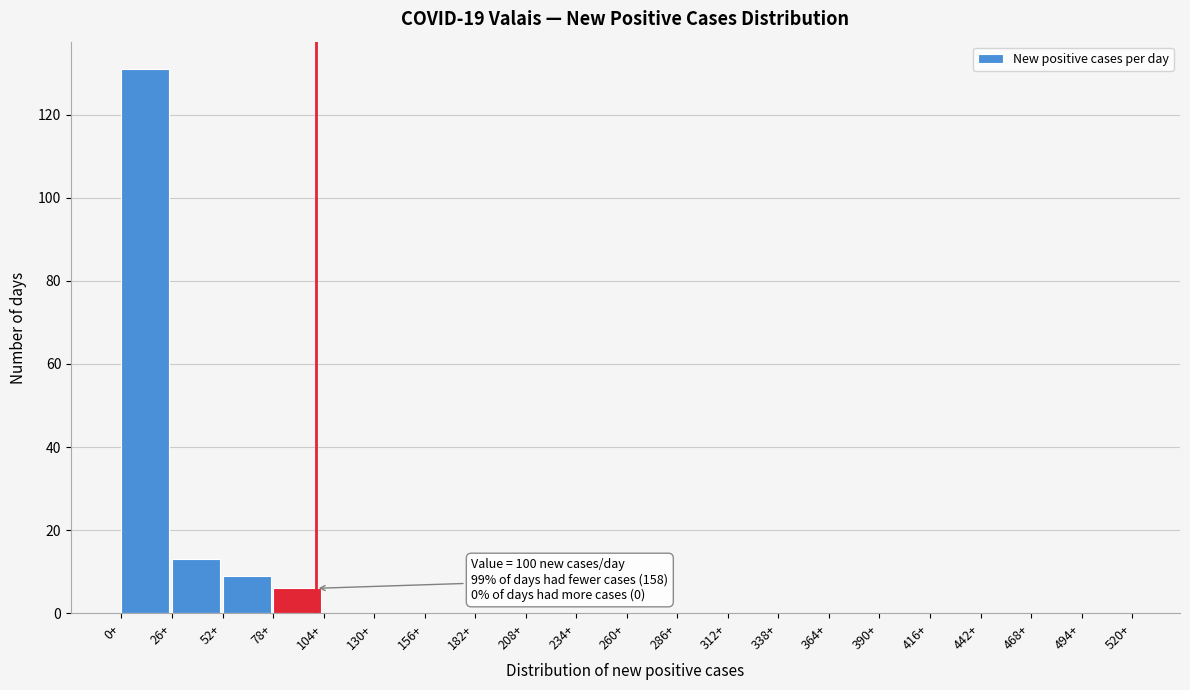

Which range on the x-axis has the tallest bar?

0 to 26